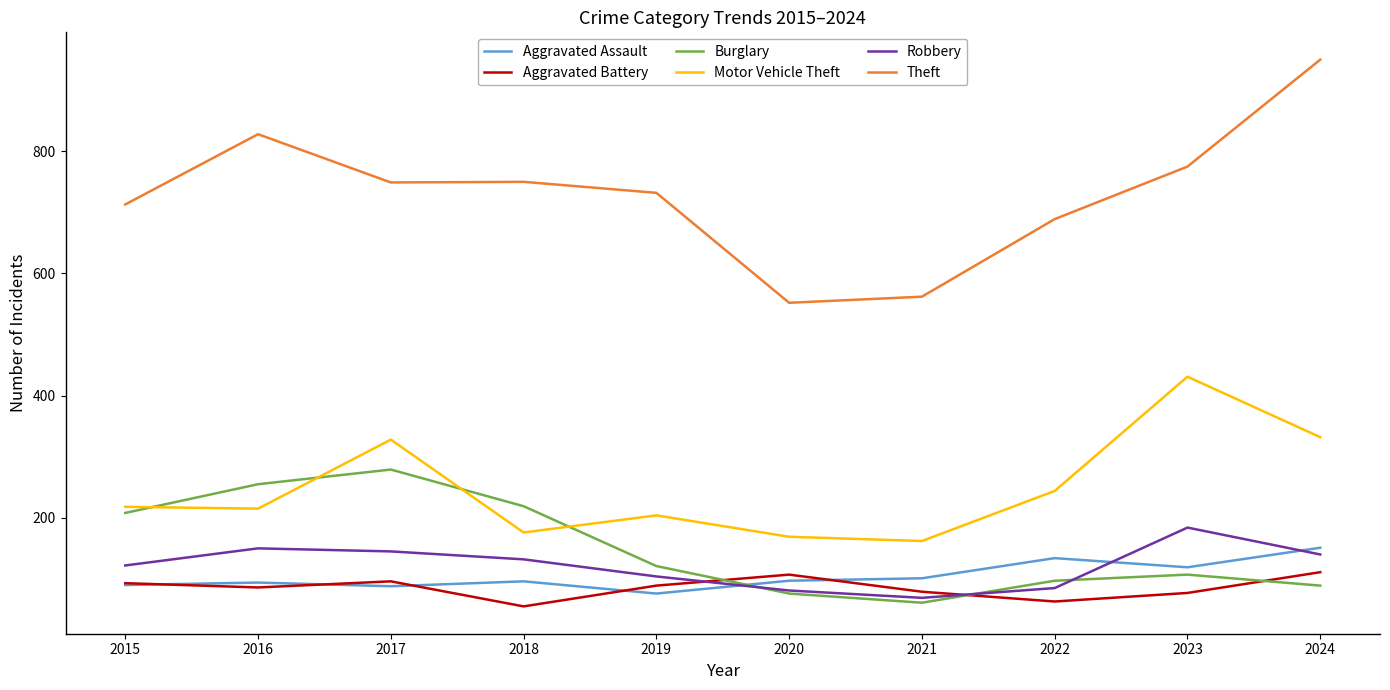

In Theft, how many points are higher than both neighbors (excluding endpoints)?

2